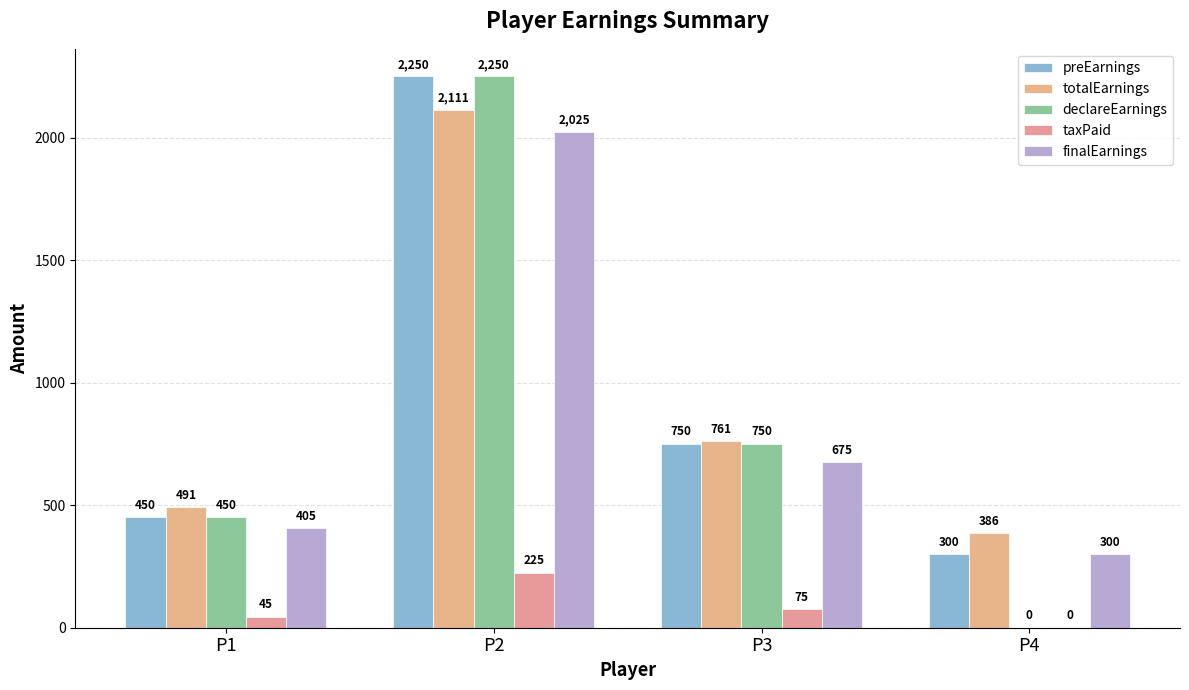

At which label is declareEarnings closest to 1125?

P3